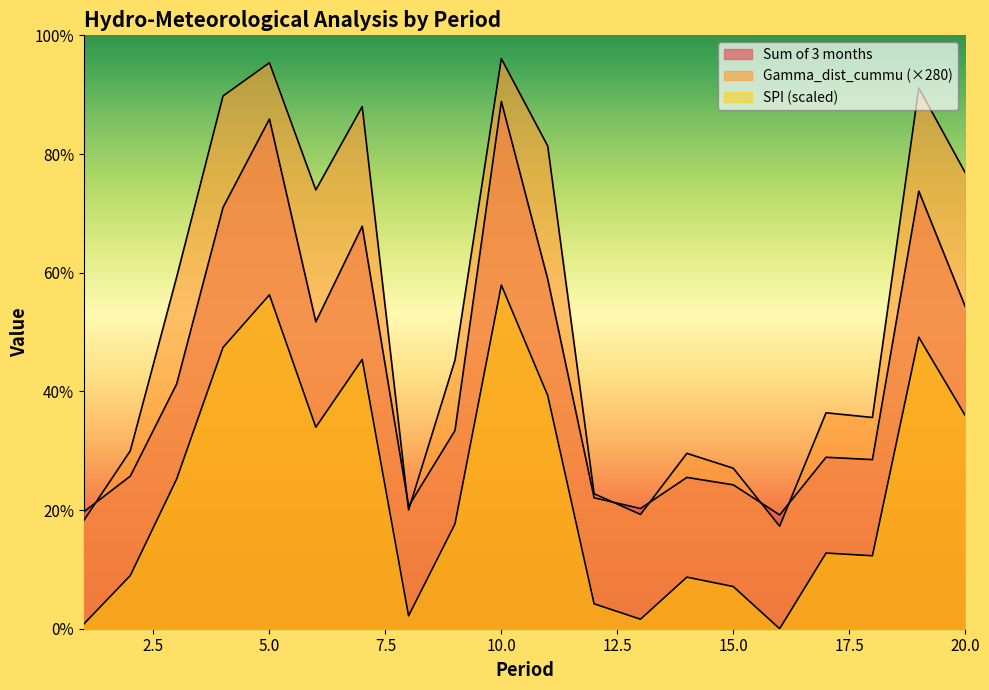

In Sum of 3 months, how many points are lower than both neighbors (excluding endpoints)?

5